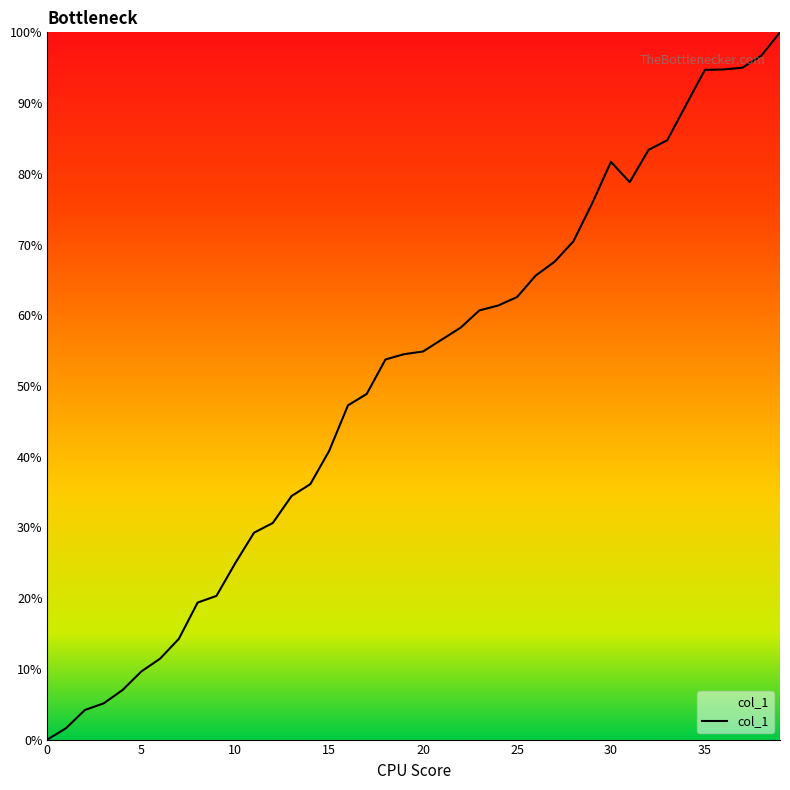

True or false: there are more than 0 points higher than both neighbors.

True